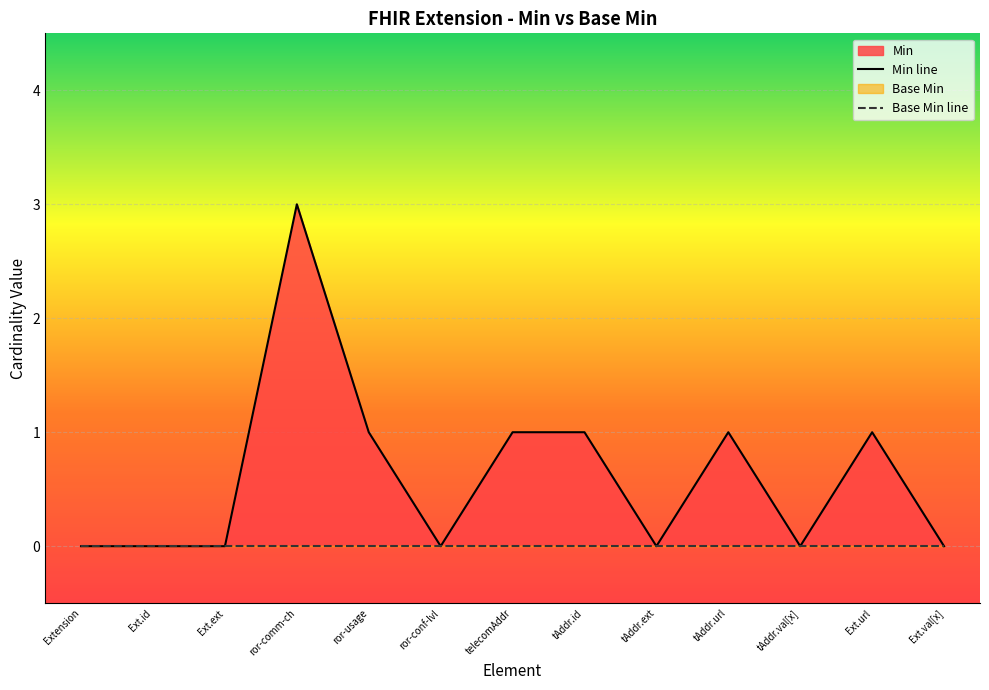

Which series has the largest total across all categories?

Min line